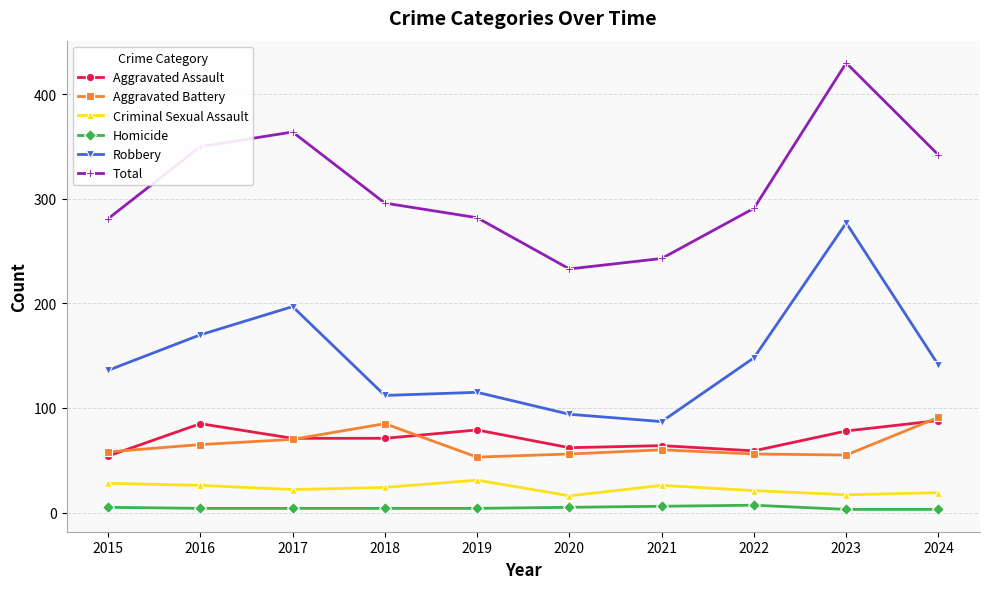

Is it true that Total equals 713 at 2023?

False